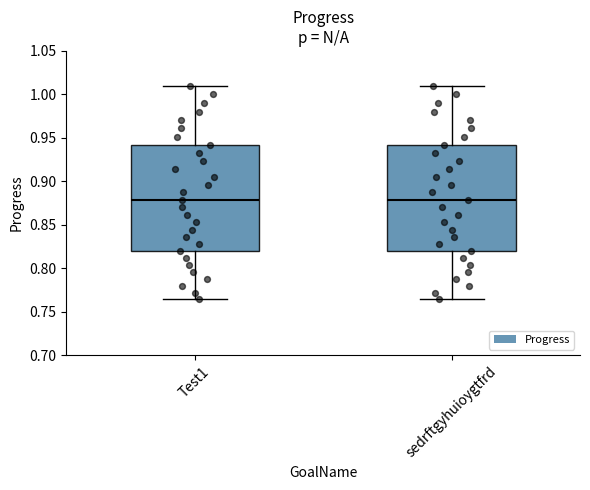

Where does the upper whisker of the box for sedrftgyhuioygtfrd end on the y-axis? The values are not printed on the chart, so give them approximately, as read against the axis.

1.010